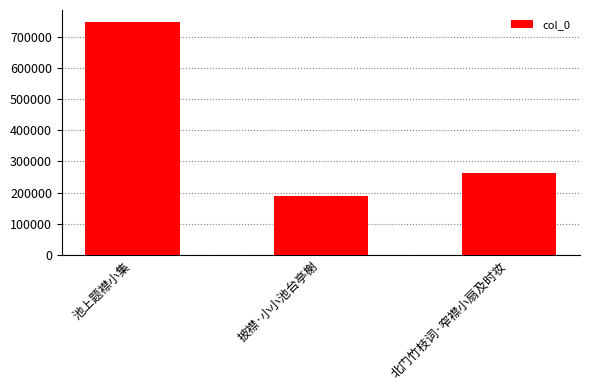

The chart shows a value of 1282495 at 池上题襟小集. True or false?

False